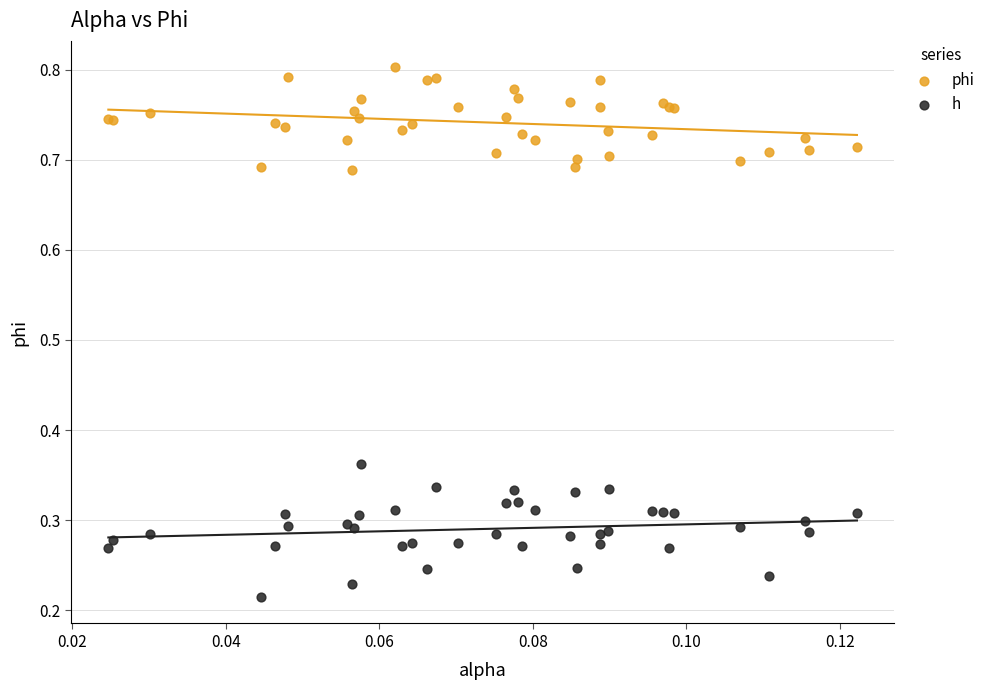

Which series contains the highest Y value?

phi